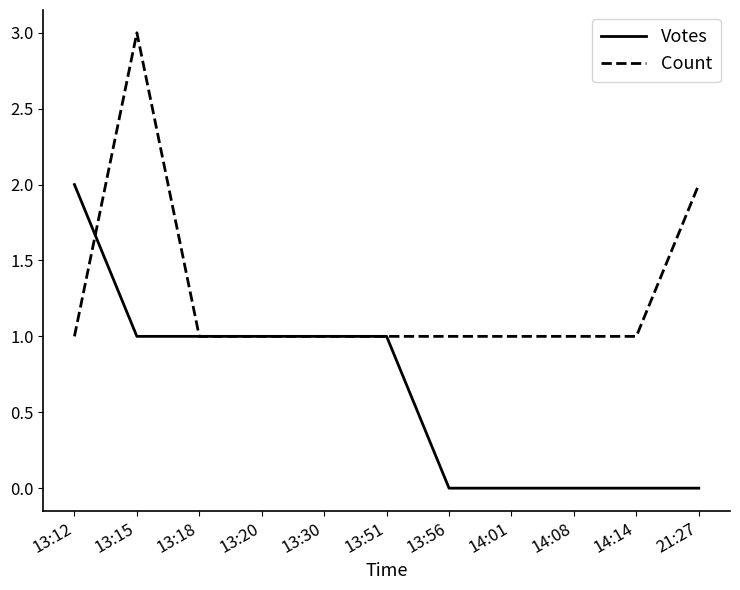

The value of Count at 13:15 is 3. True or false?

True